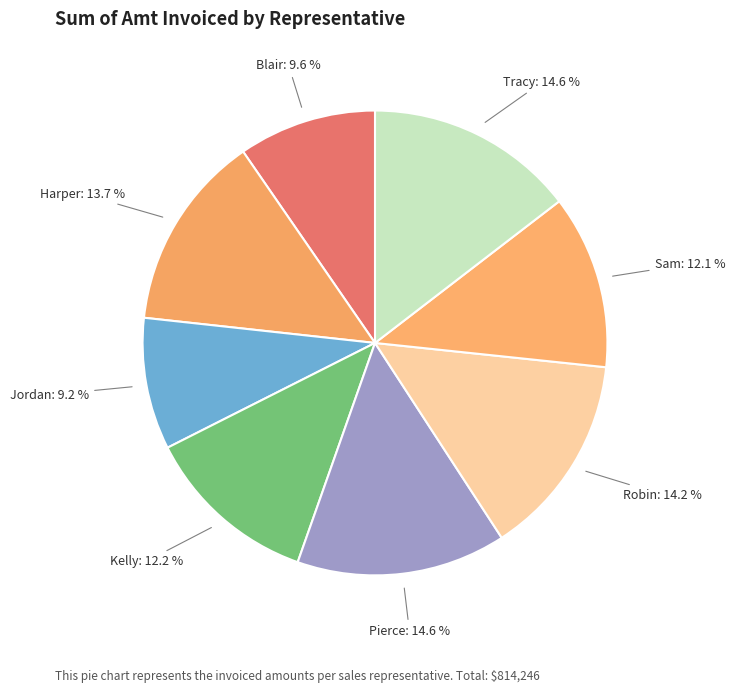

To the nearest percent, what portion does Pierce represent?

15%